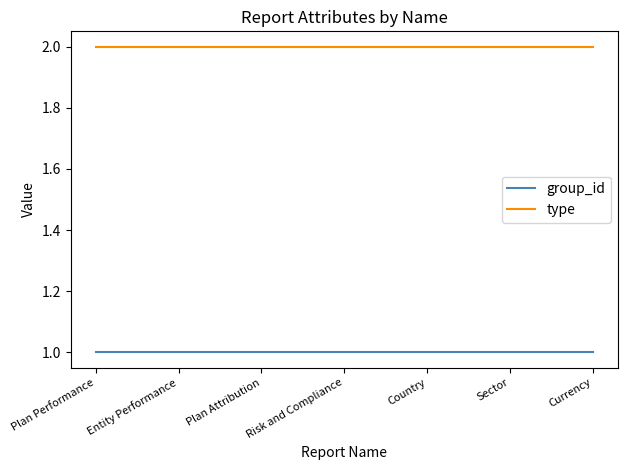

True or false: group_id and type cross at least once.

False